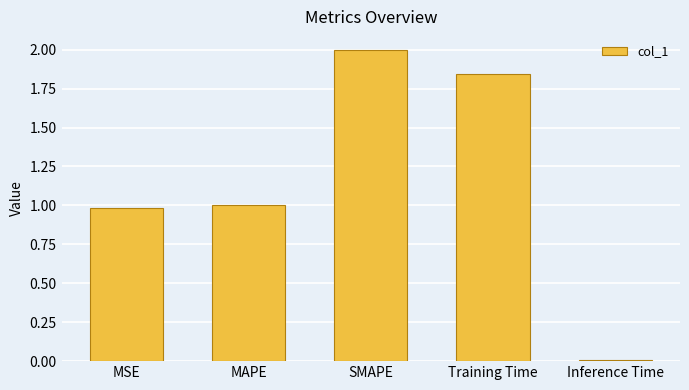

What is the difference between the maximum and second lowest values?

1.0